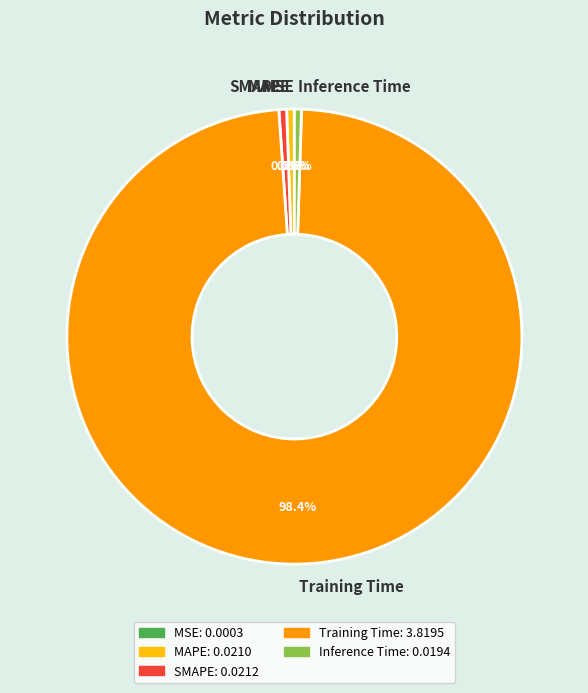

Does Training Time represent more than half of the total?

Yes